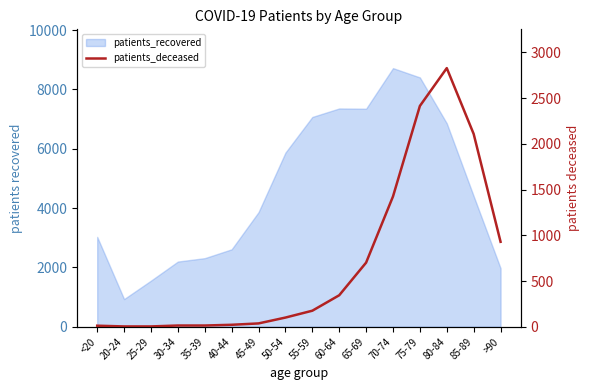

The value at 55-59 is 175. True or false?

True